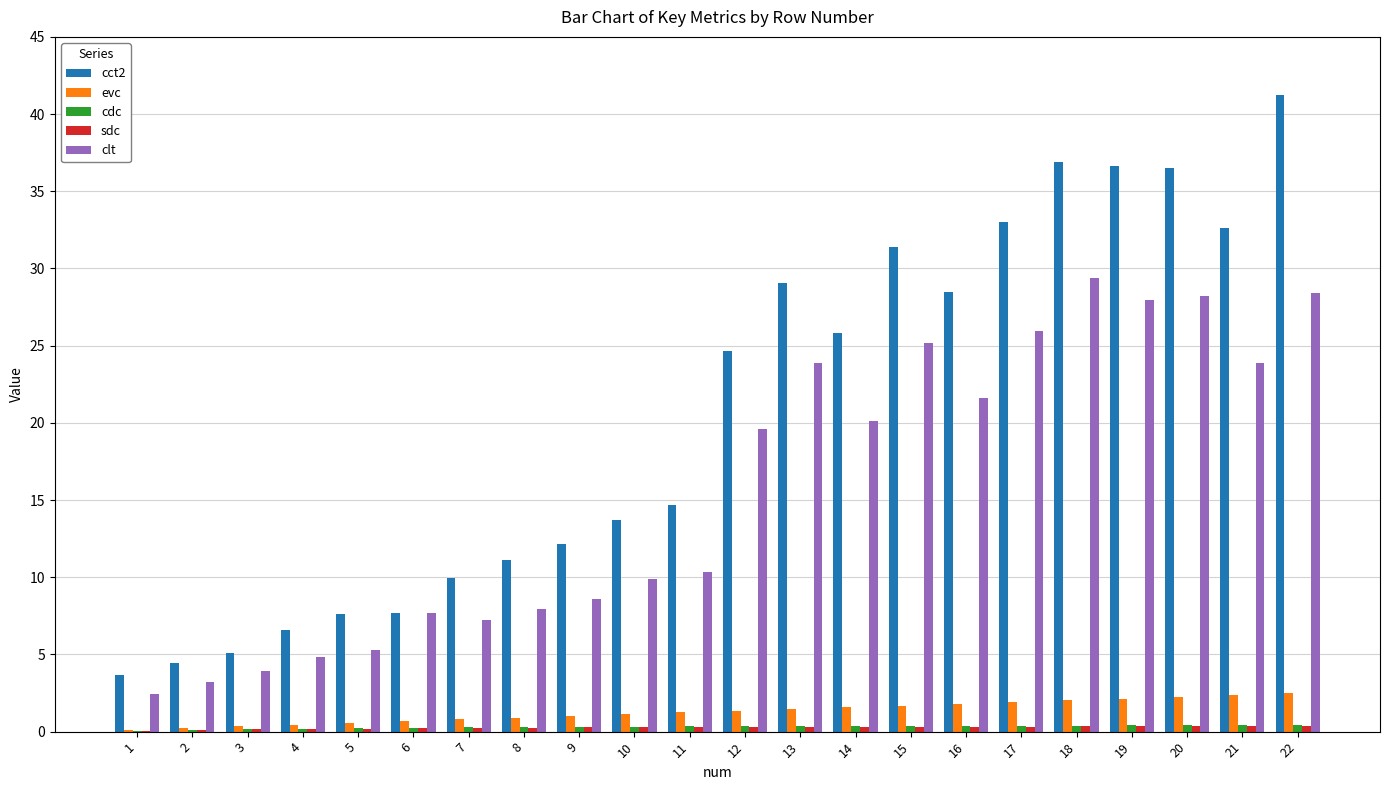

The cct2 series shows 48.2 at 20. True or false?

False